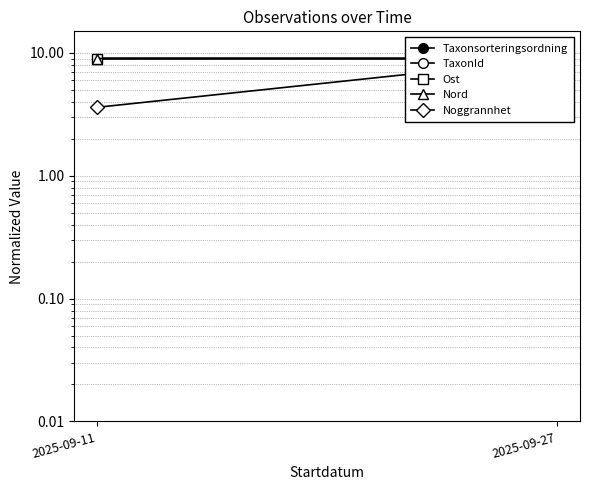

Rank the series by their maximum value, from lowest to highest.

Taxonsorteringsordning, TaxonId, Ost, Nord, Noggrannhet